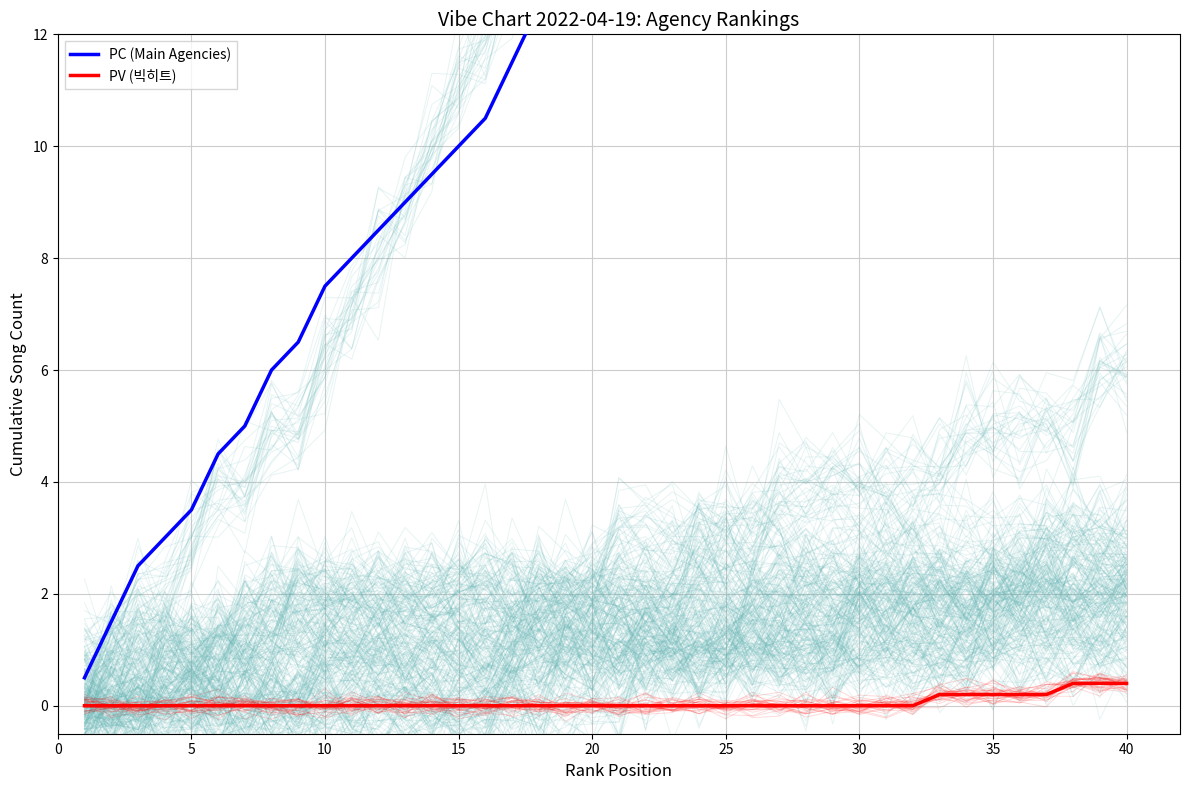

What is the sum of all PV values?

2.2